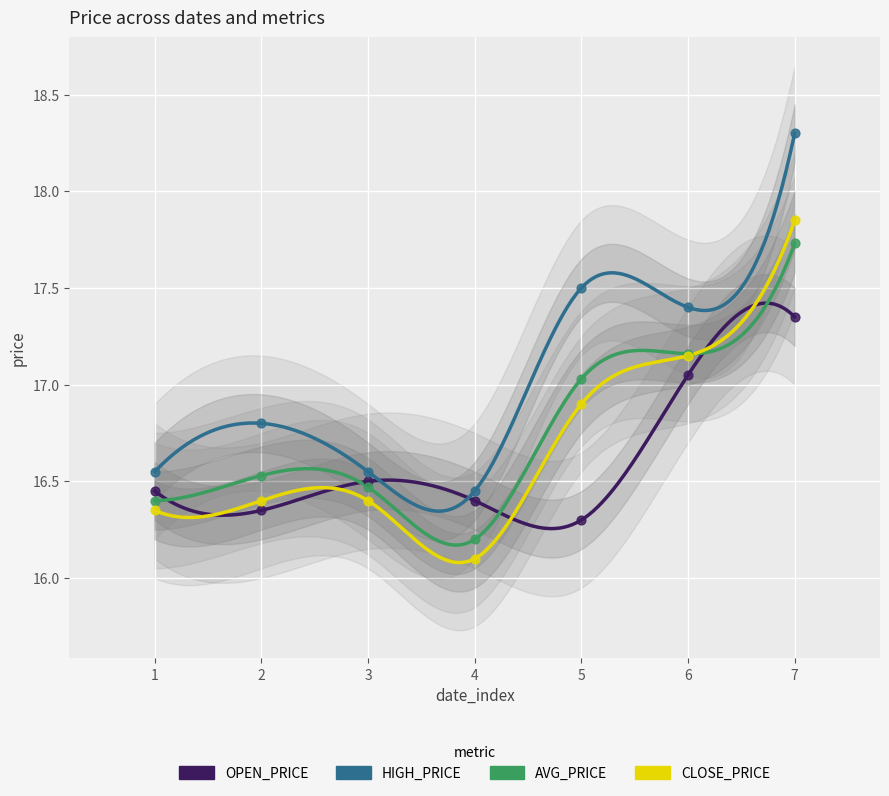

Which series contains the highest Y value?

HIGH_PRICE